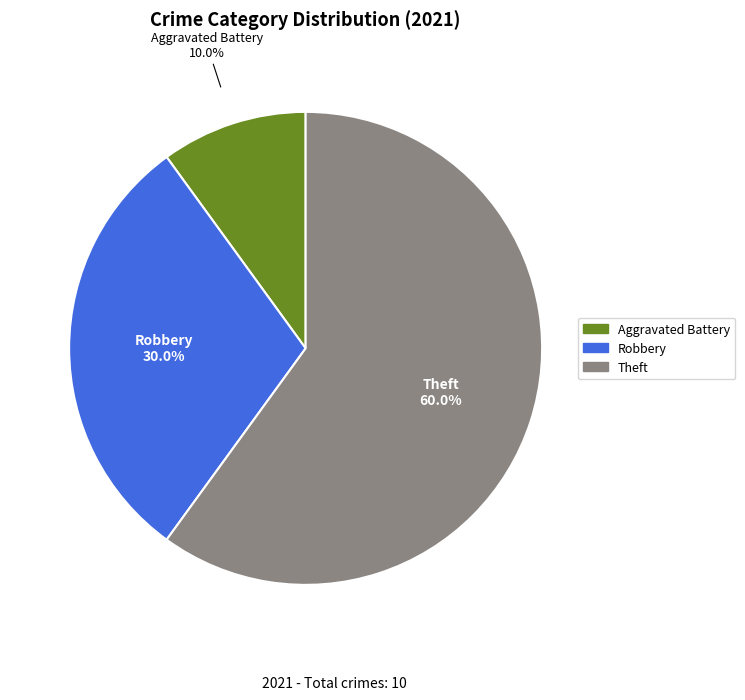

Does any single category account for the majority?

Yes